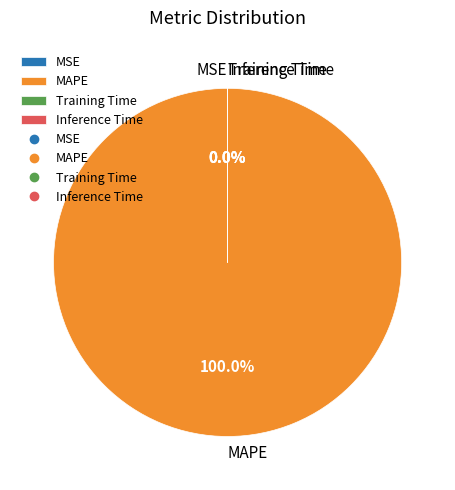

Which slice represents more than half of the pie?

MAPE